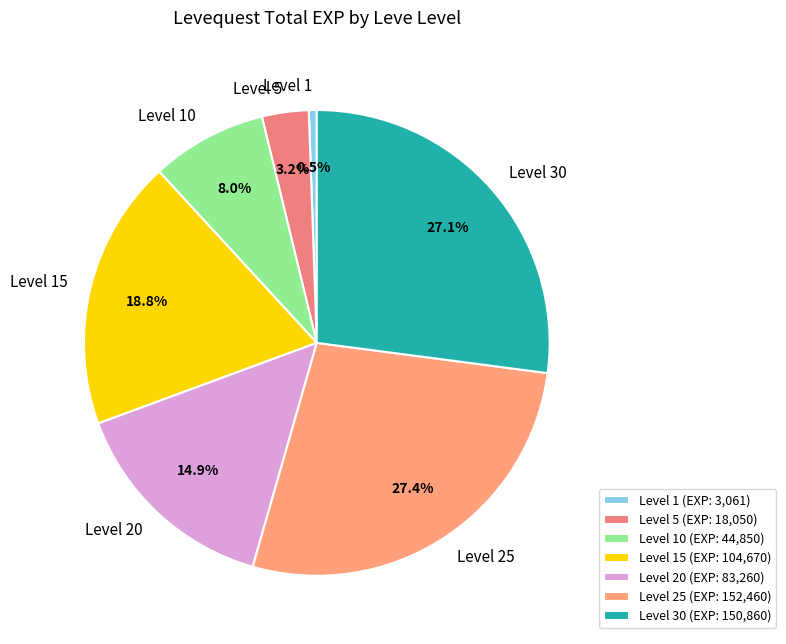

Is there a majority slice in this chart?

No